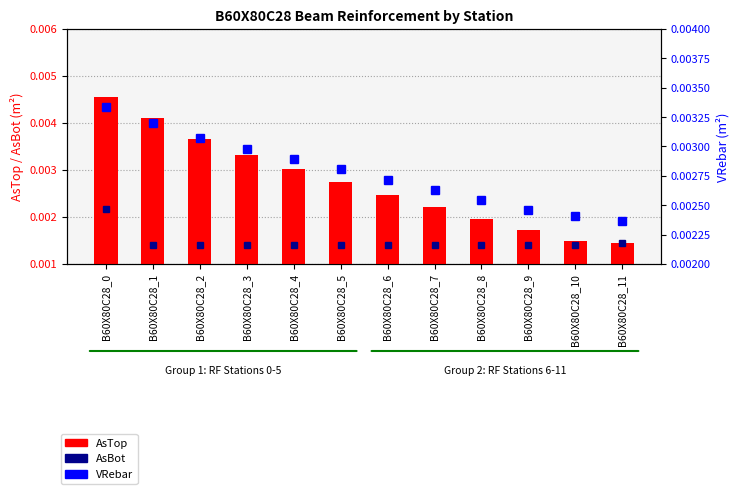

At which label does AsTop reach its peak?

B60X80C28_0